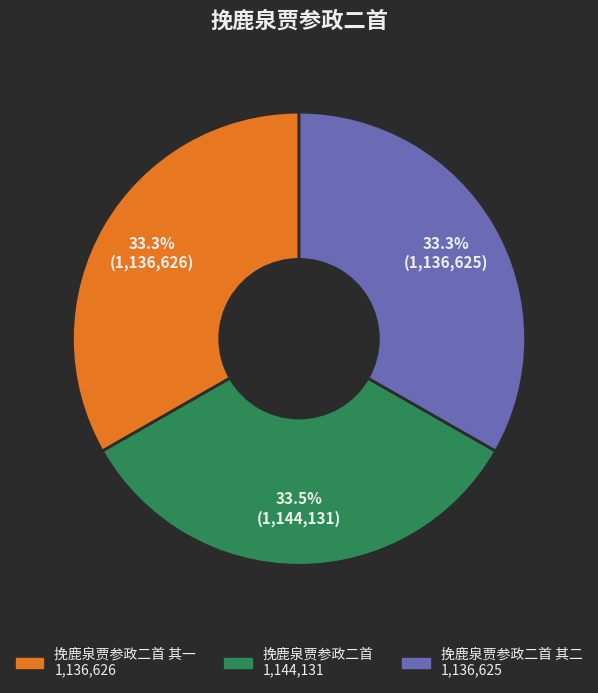

Does any single category account for the majority?

No